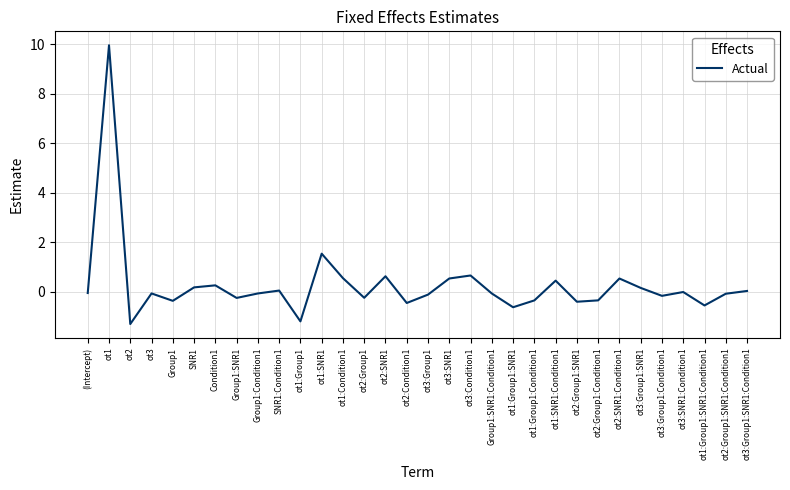

What is the difference between the maximum and minimum values?

11.3